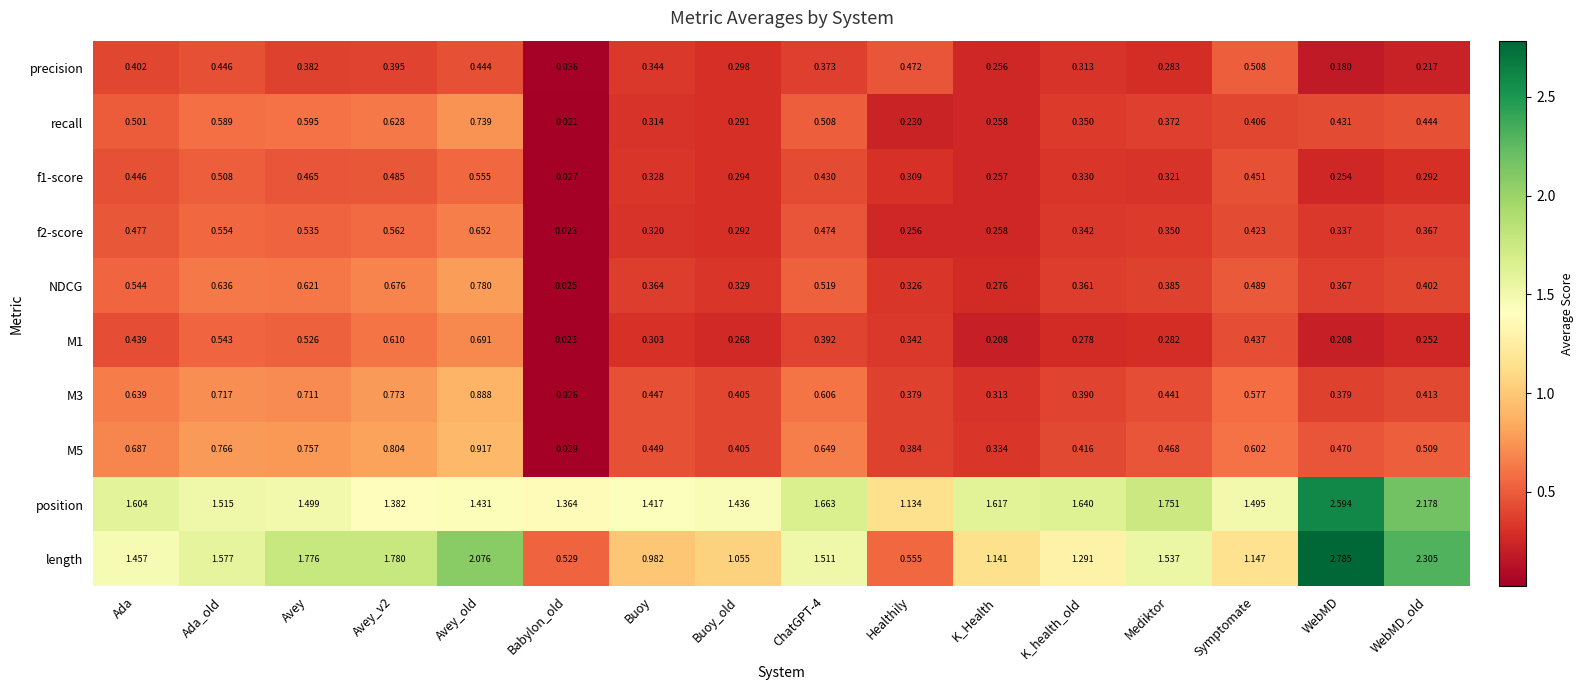

Which category has the highest value in the precision series?

Symptomate